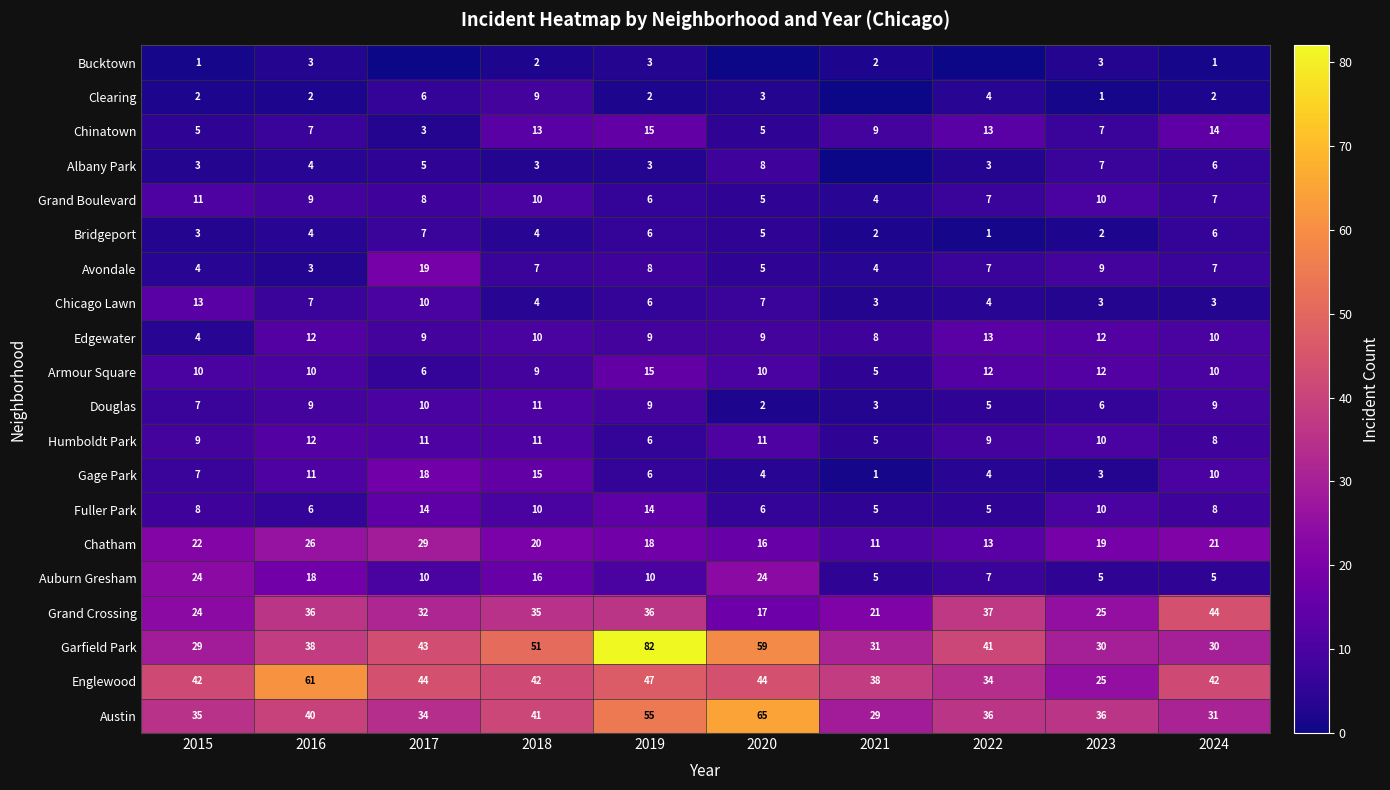

Which has a higher value, 2022 or 2017?

2022